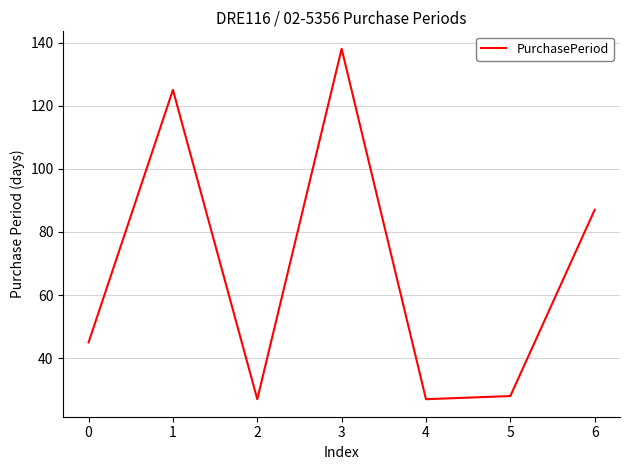

How many distinct data groups are displayed?

1